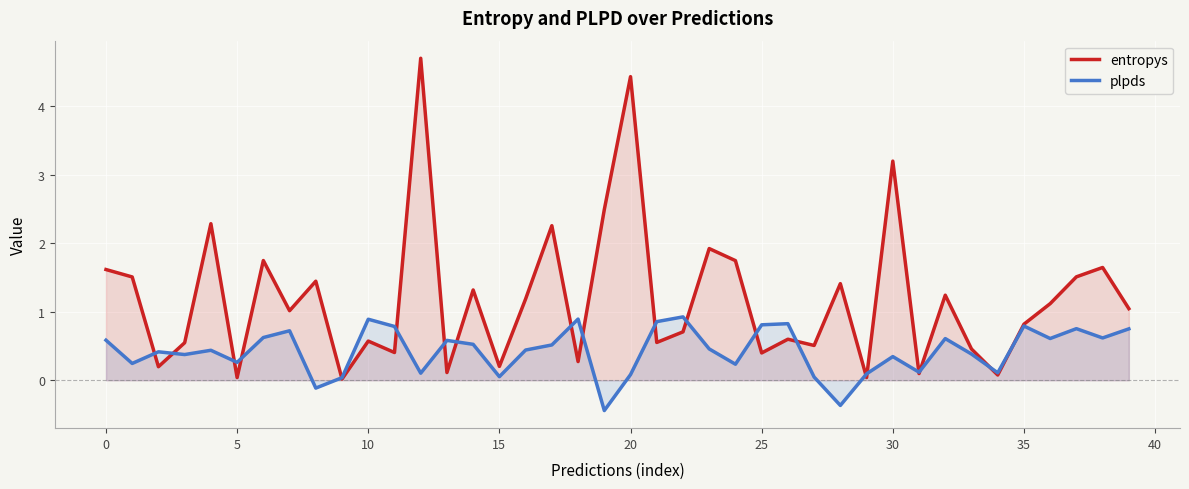

The plpds series shows 0.9 at 10. True or false?

True